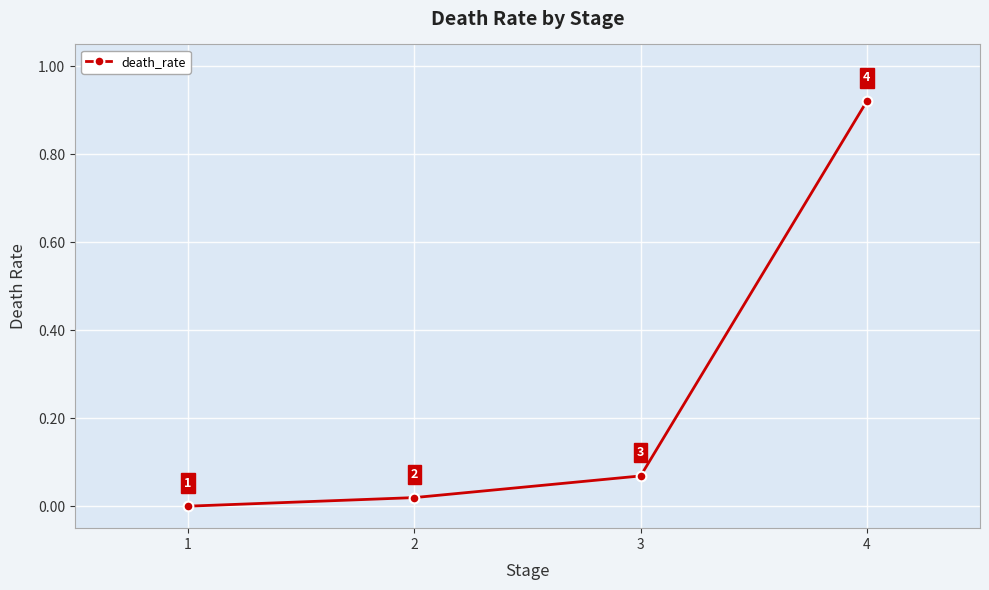

Between 4 and 2, which is larger?

4